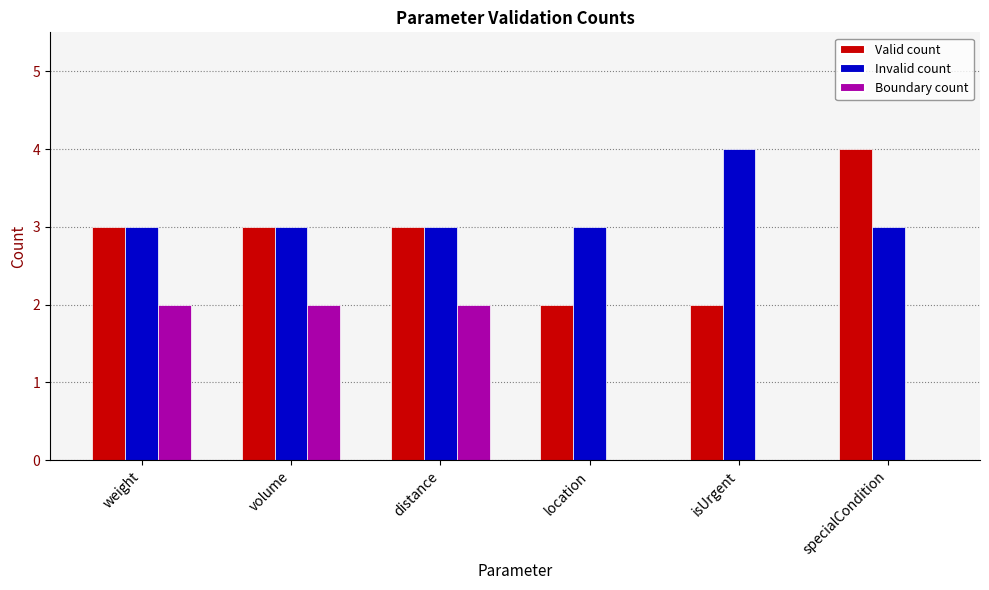

Which series has the largest total across all categories?

Invalid count